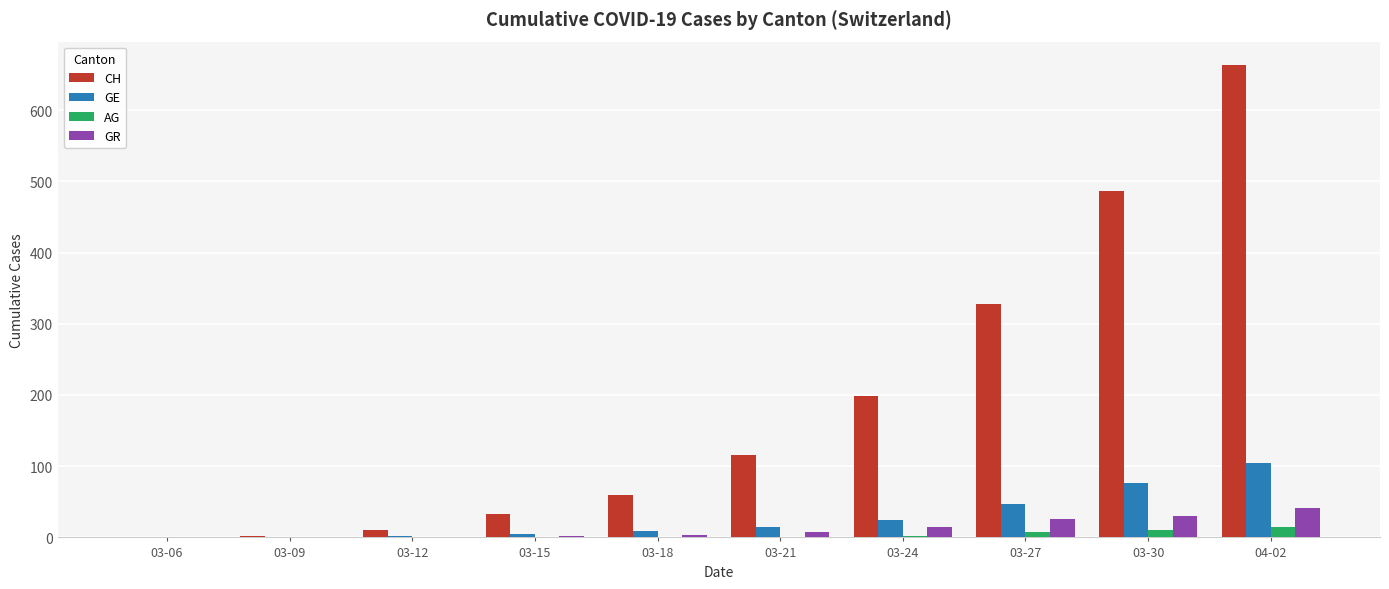

Is the value of CH at 04-02 greater than the value of GR at 03-27?

Yes